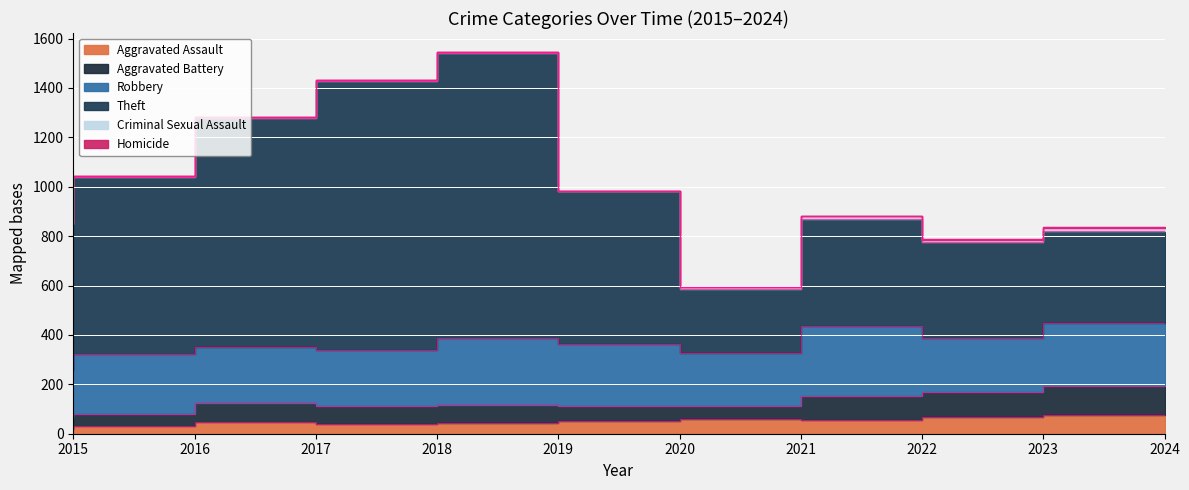

How many times do Homicide and Criminal Sexual Assault cross each other?

2